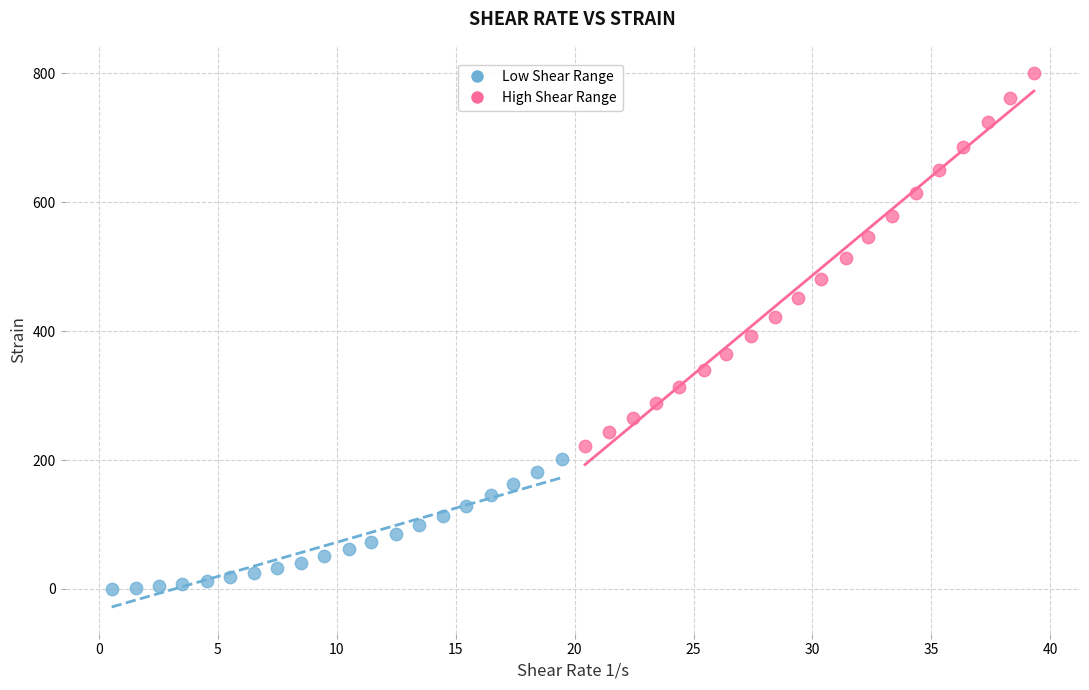

Which series contains the lowest Y value?

Low Shear Range